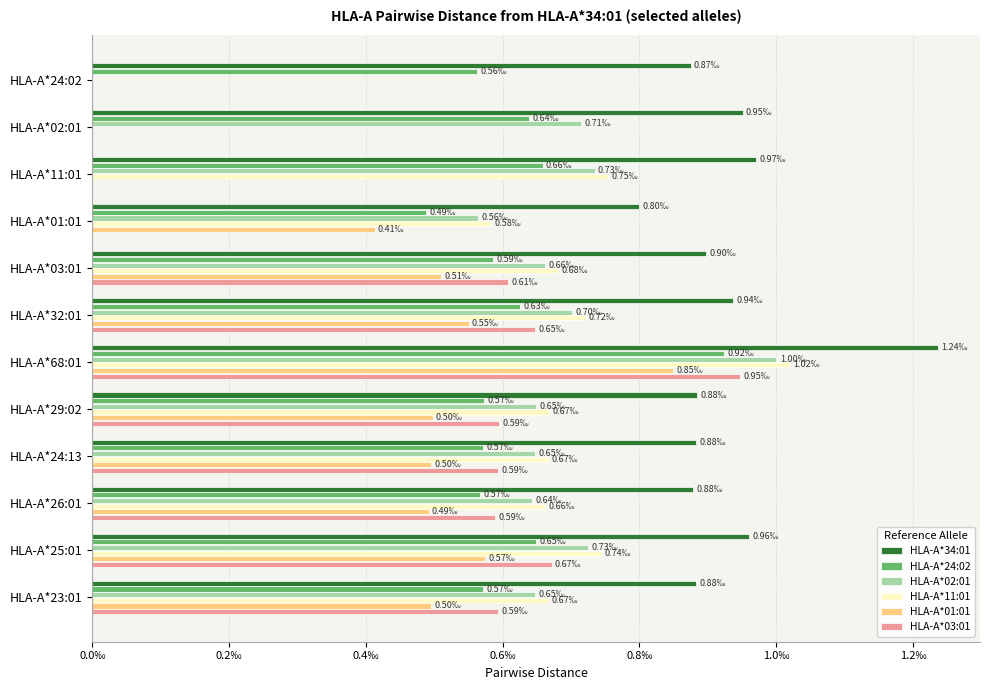

What are all the series names shown in the legend?

HLA-A*34:01, HLA-A*24:02, HLA-A*02:01, HLA-A*11:01, HLA-A*01:01, HLA-A*03:01